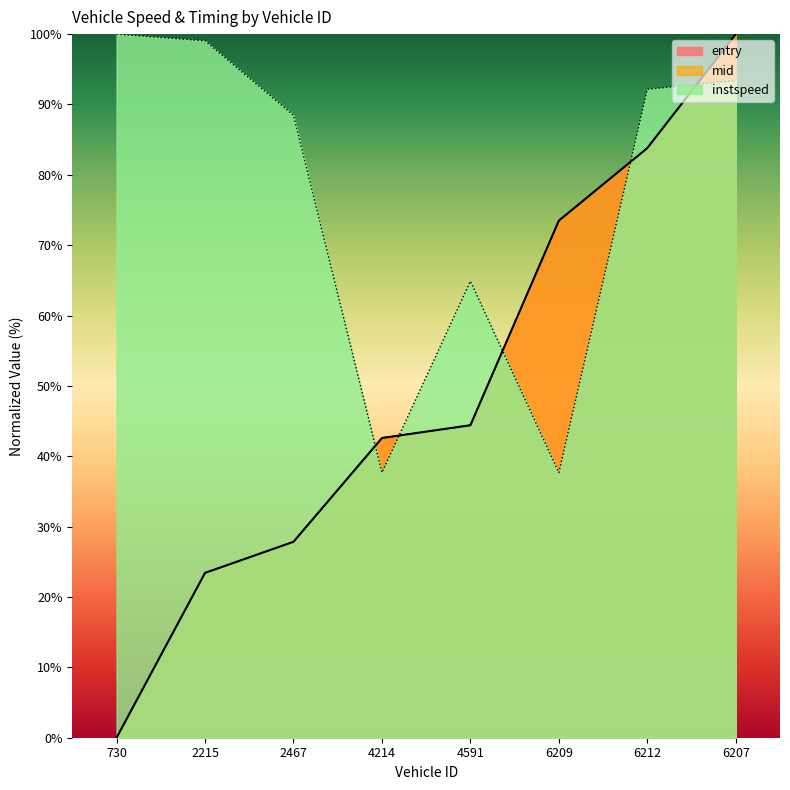

True or false: entry has a value of 13.5 at 2215.

False